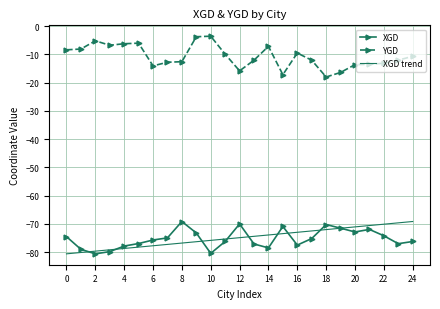

What is the minimum value for YGD?

-18.0